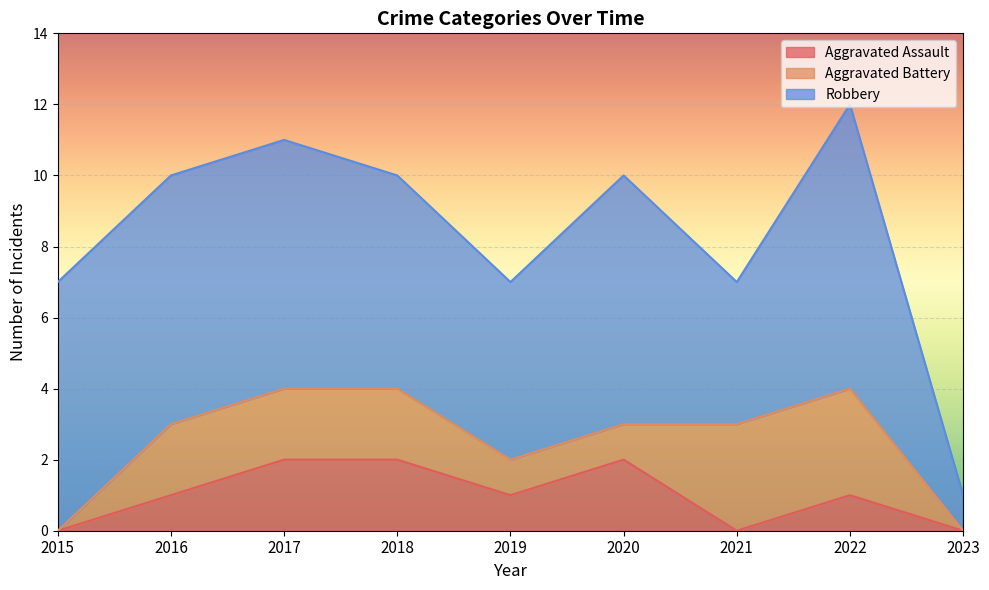

True or false: Aggravated Assault and Aggravated Battery intersect in this chart.

True